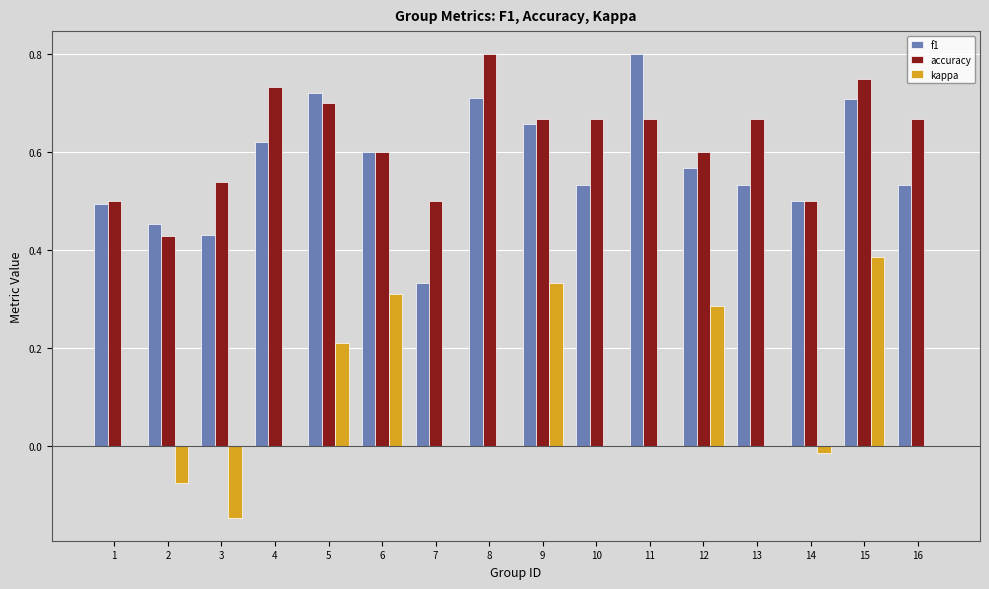

How many groups of bars are there?

16